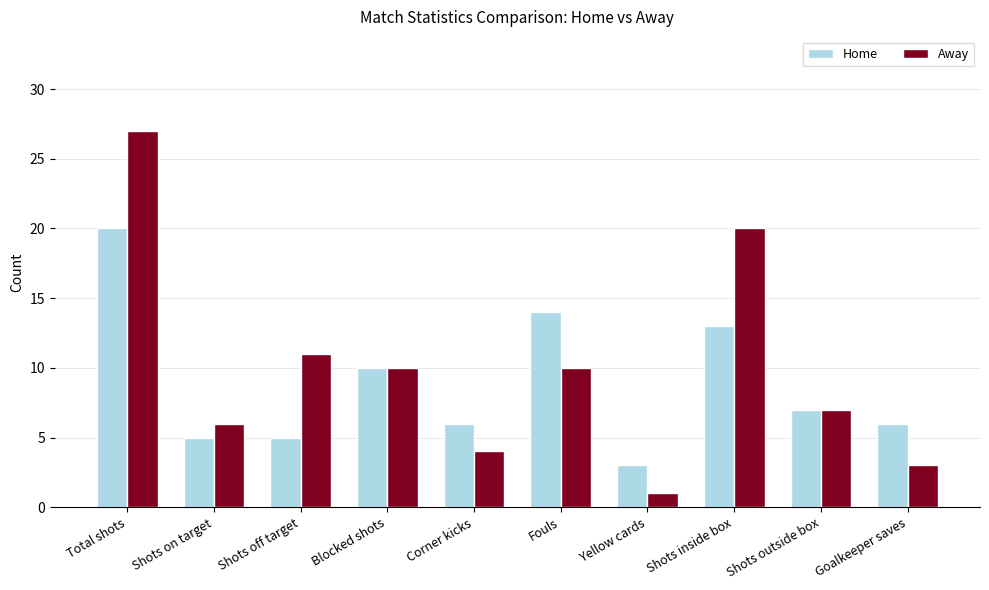

Rank the series by their maximum value, from lowest to highest.

Home, Away